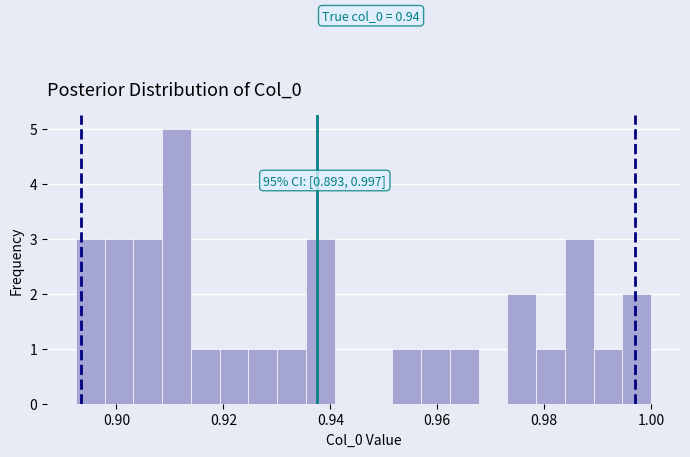

Read against the x-axis, roughly where is the centre of the tallest bar?

0.912